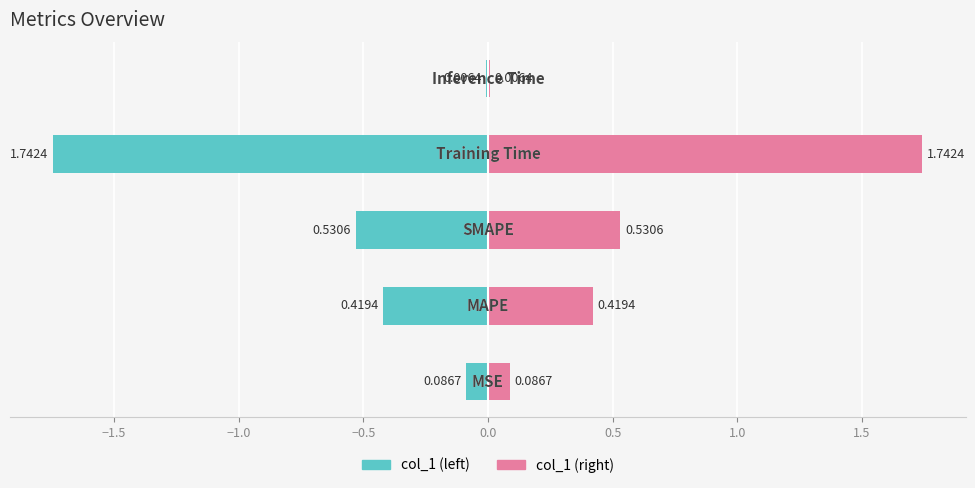

Rank the series by their average value, from highest to lowest.

col_1 (right), col_1 (left)